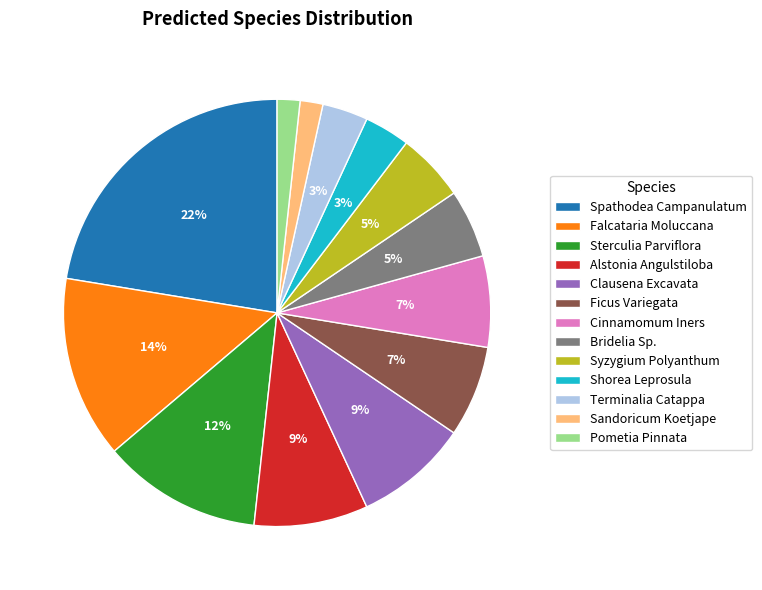

Which has a higher value, Sterculia Parviflora or Sandoricum Koetjape?

Sterculia Parviflora